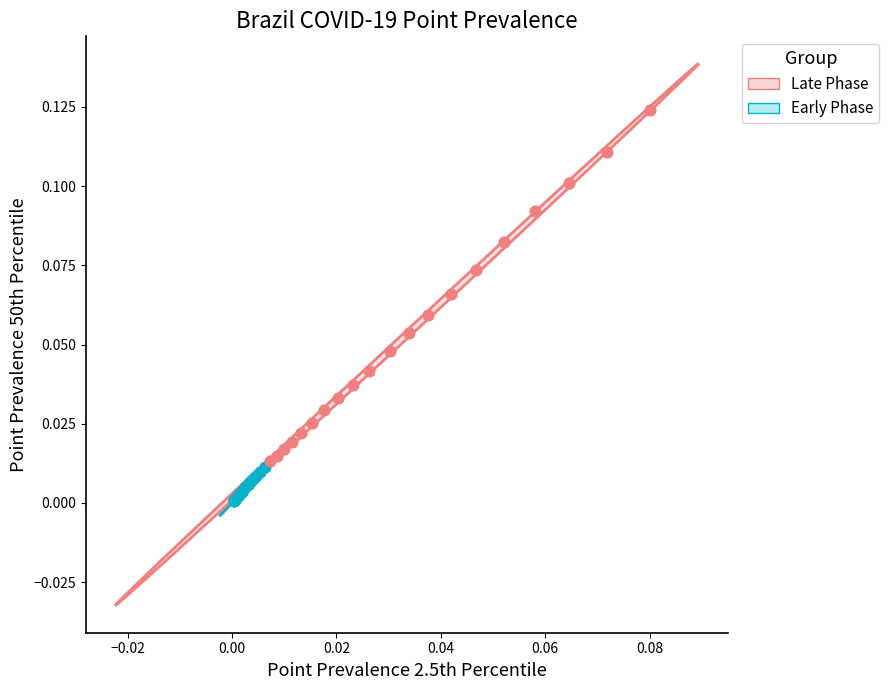

Which series has the largest Y range (max minus min)?

Late Phase